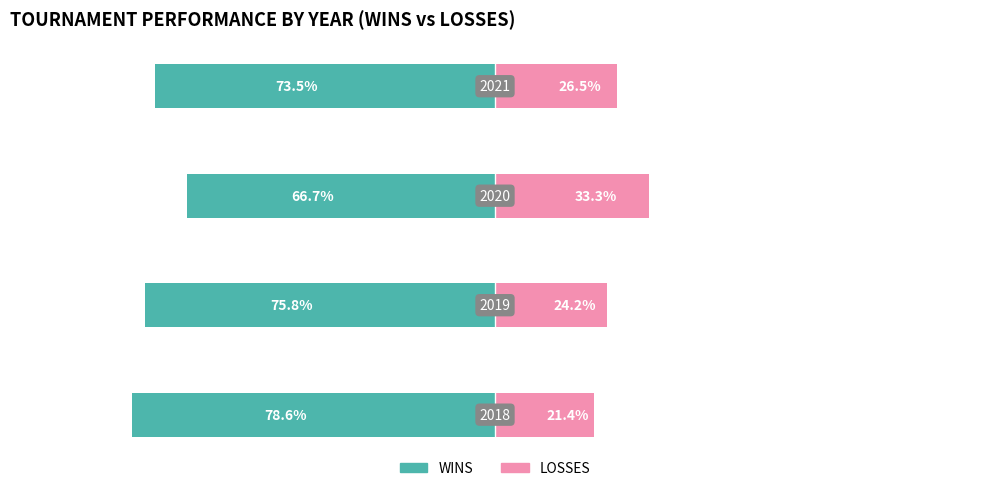

Reading left to right, transcribe all the data shown in this chart.

WINS: 0=-78.6	1=-75.8	2=-66.7	3=-73.5
LOSSES: 0=21.4	1=24.2	2=33.3	3=26.5